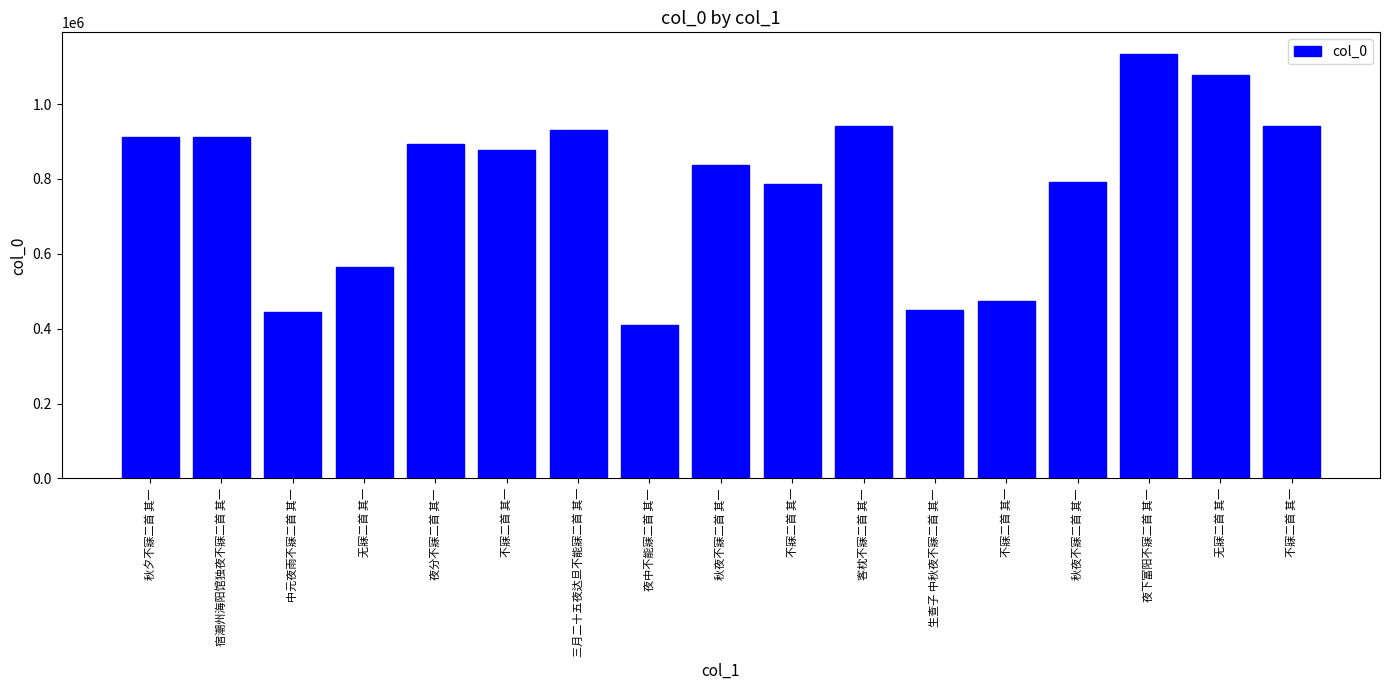

Where is the data nearest to the value 772184?

不寐二首 其一